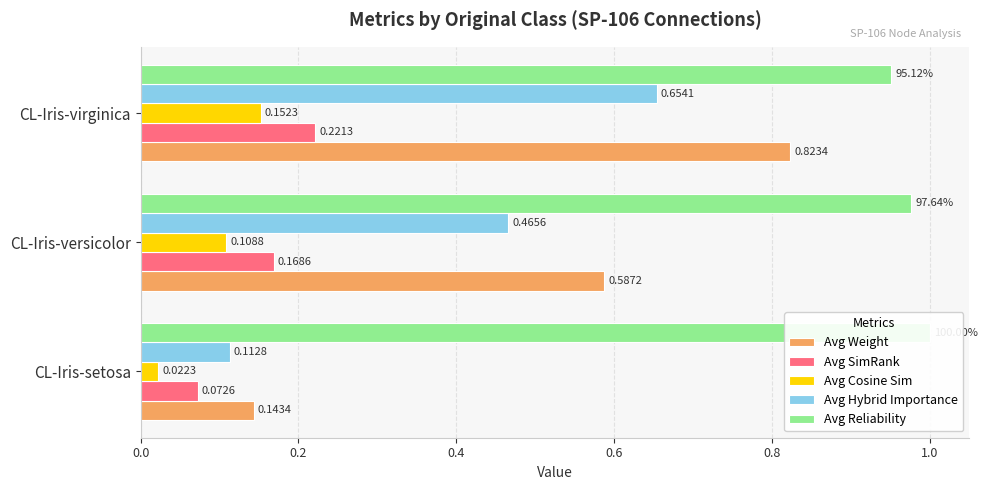

At how many categories does at least one series exceed 0?

3